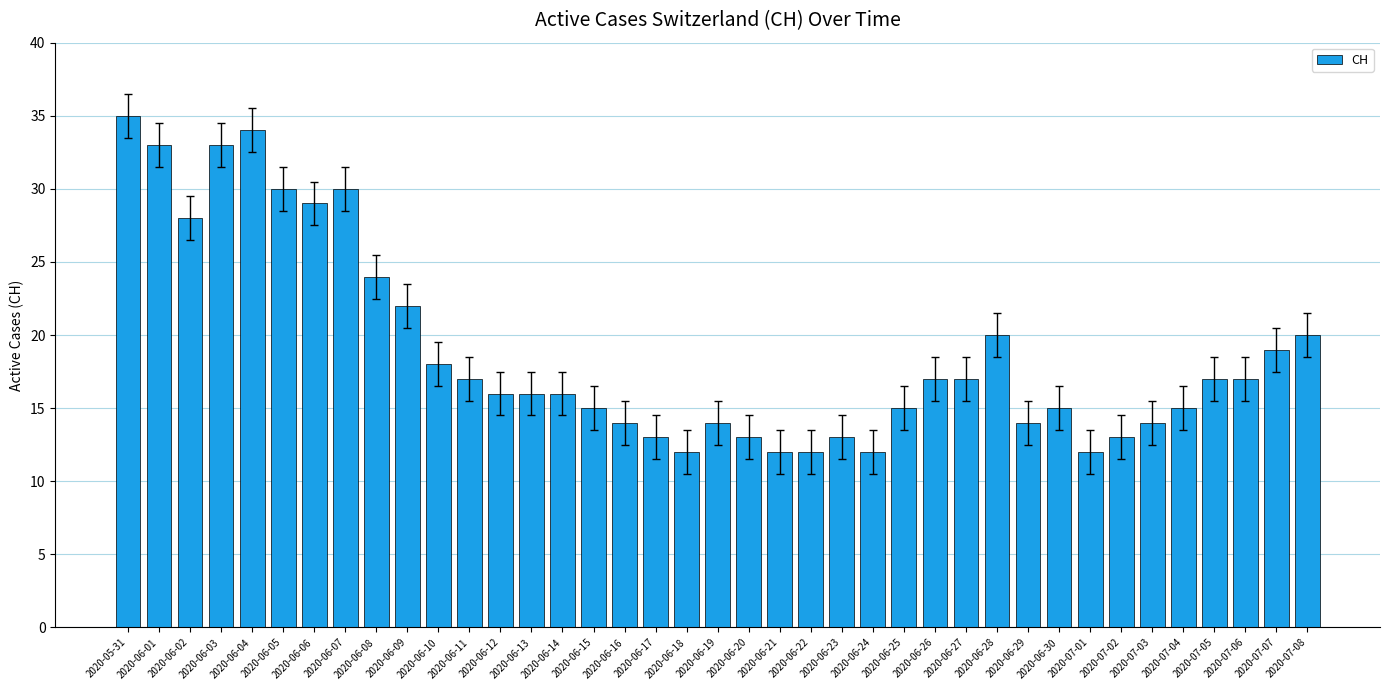

What is the greatest value displayed?

35